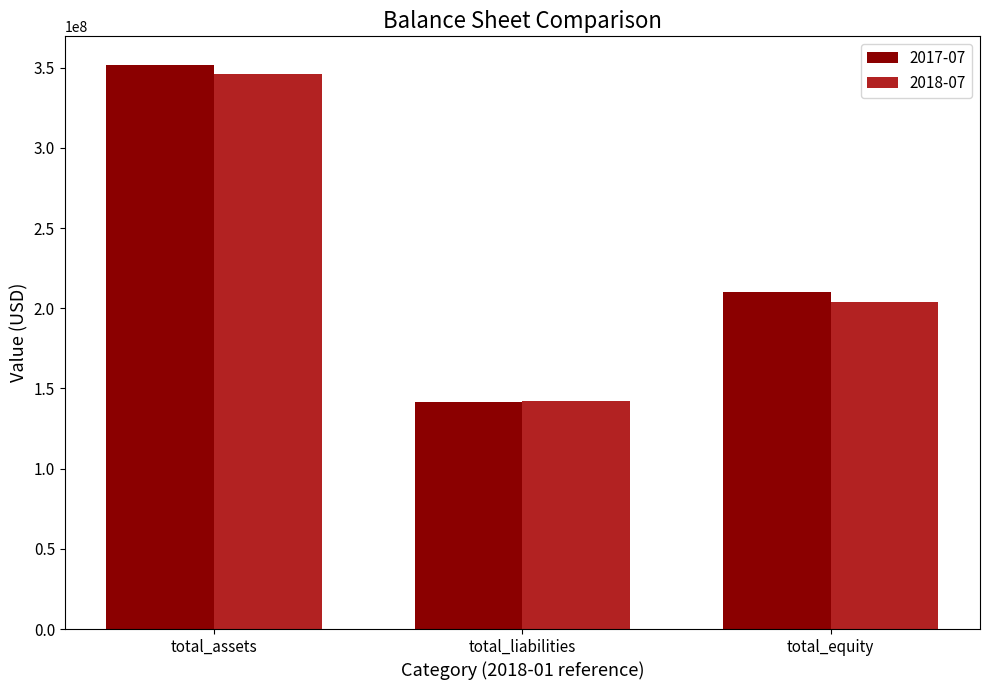

What are all the series names shown in the legend?

2017-07, 2018-07